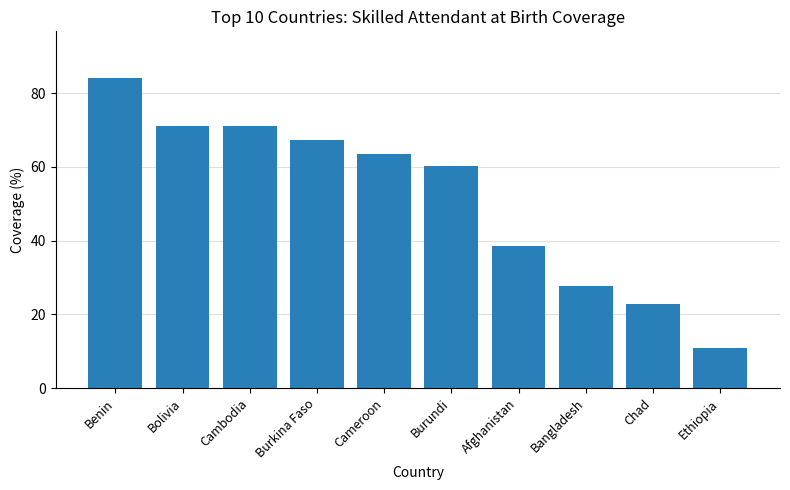

Approximately how many times larger is the value at Burundi compared to Burkina Faso?

0.9